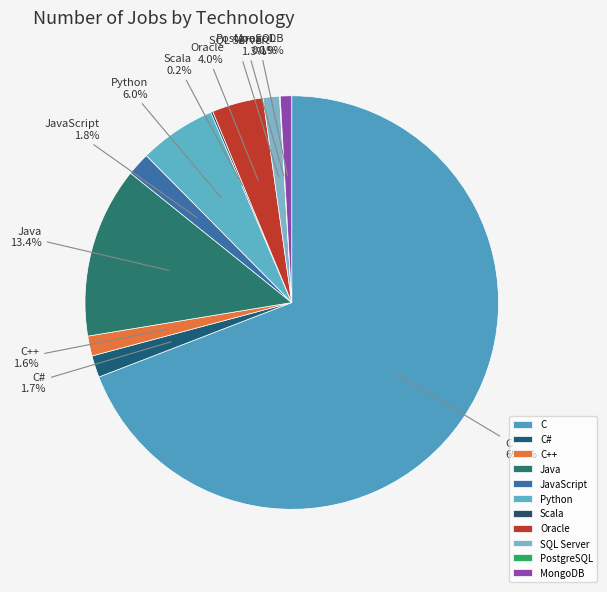

Does C account for over 50% of the chart?

Yes